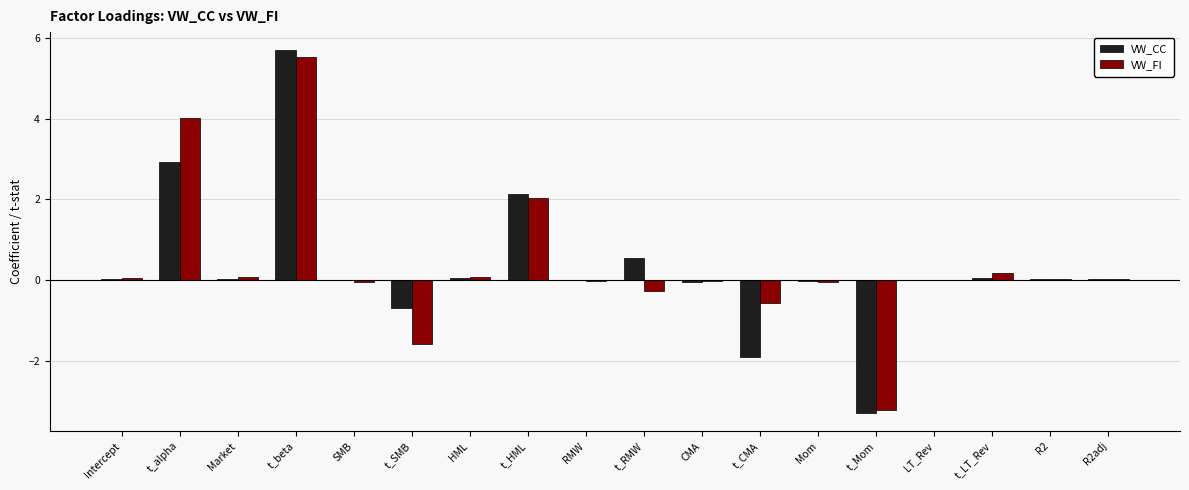

The value of VW_CC at t_CMA is -1.9. True or false?

True